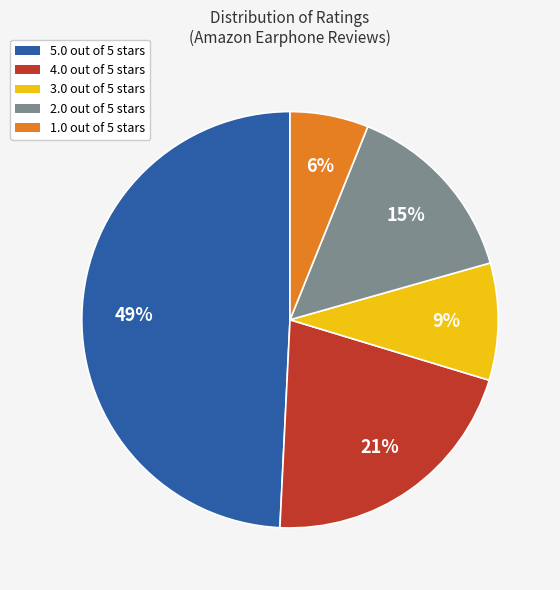

Does any single category account for the majority?

No